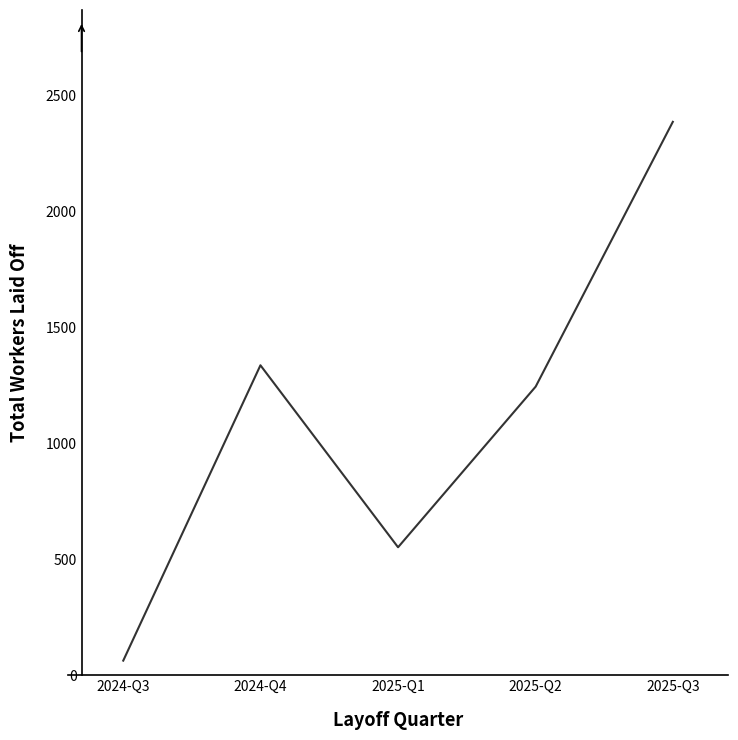

True or false: the data has more than 0 interior local peaks.

True